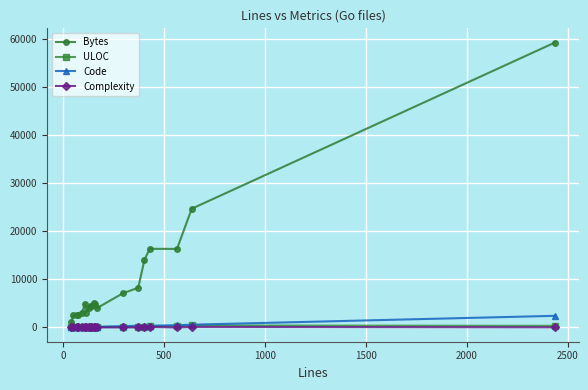

Which series has the largest range (max minus min)?

Bytes